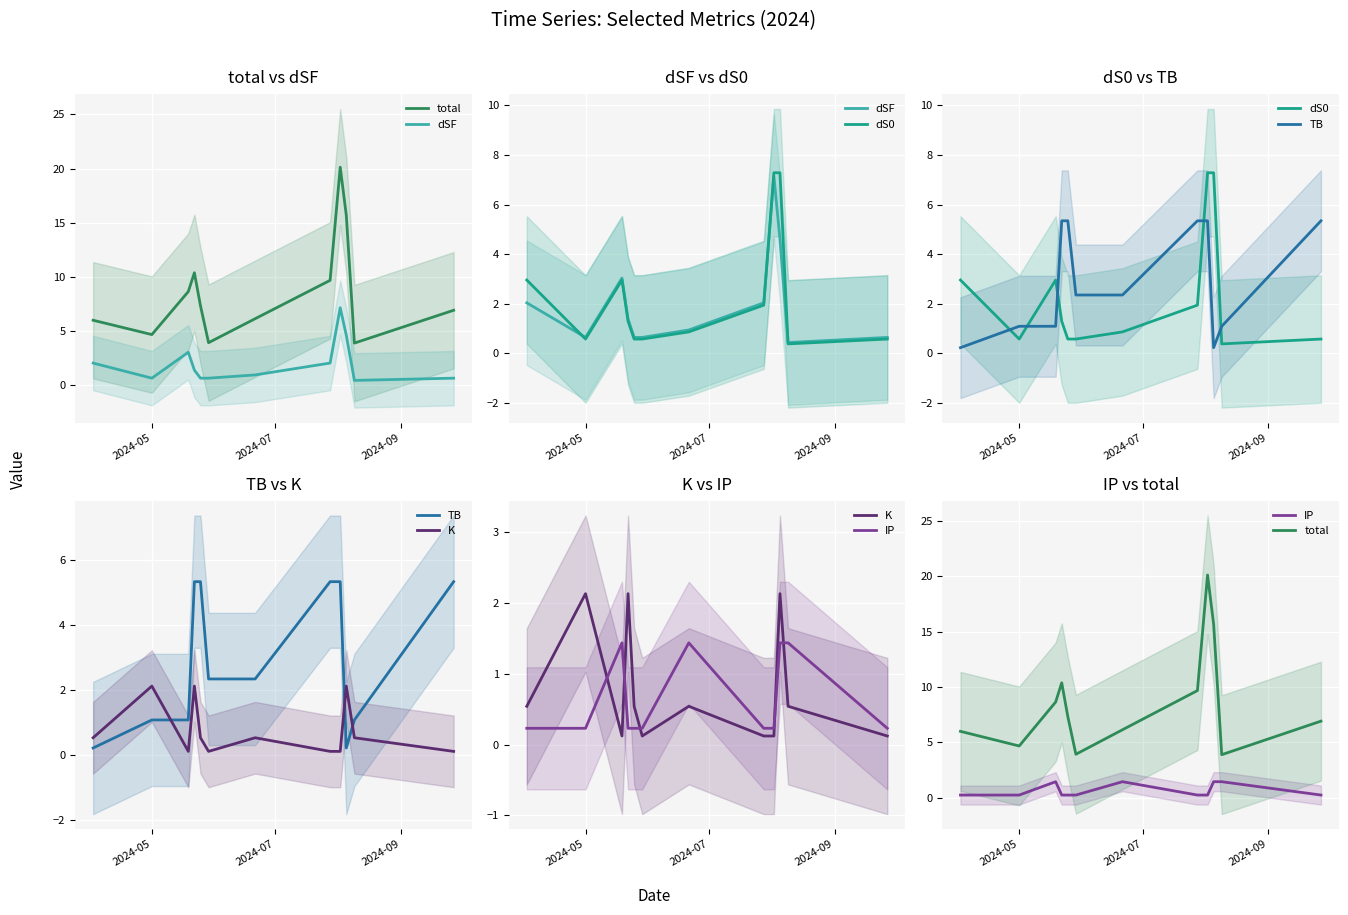

True or false: total and K cross at least once.

False